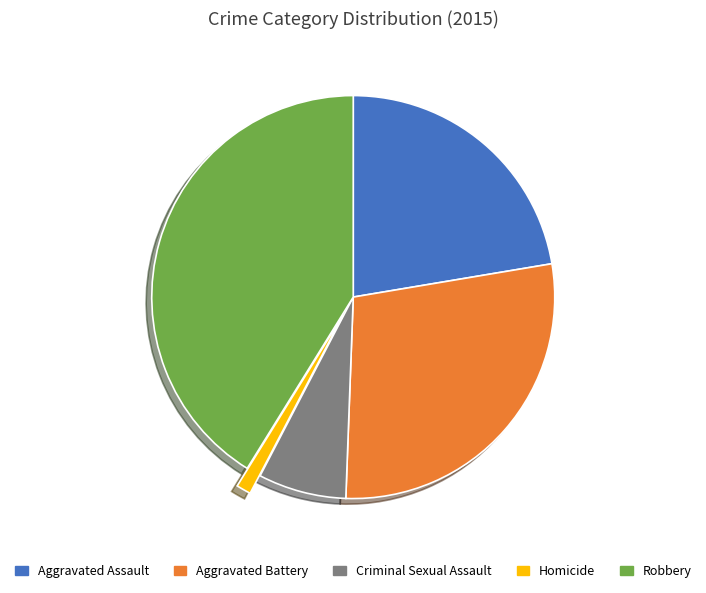

True or false: Homicide accounts for 1% of the total.

True